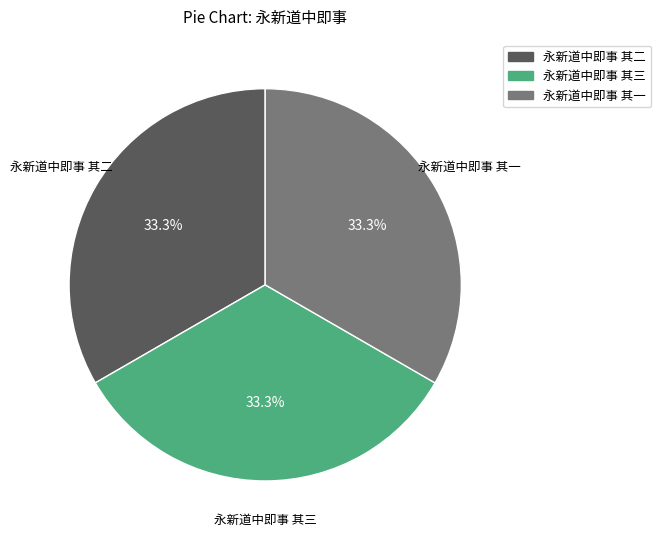

Does any single category account for the majority?

No